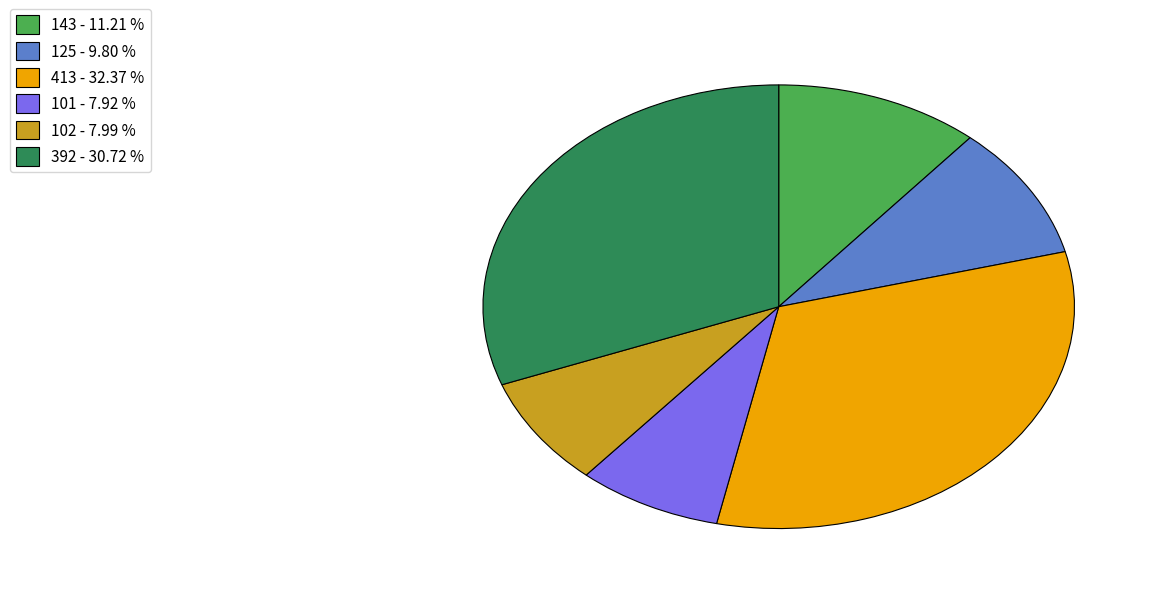

Is there a majority slice in this chart?

No